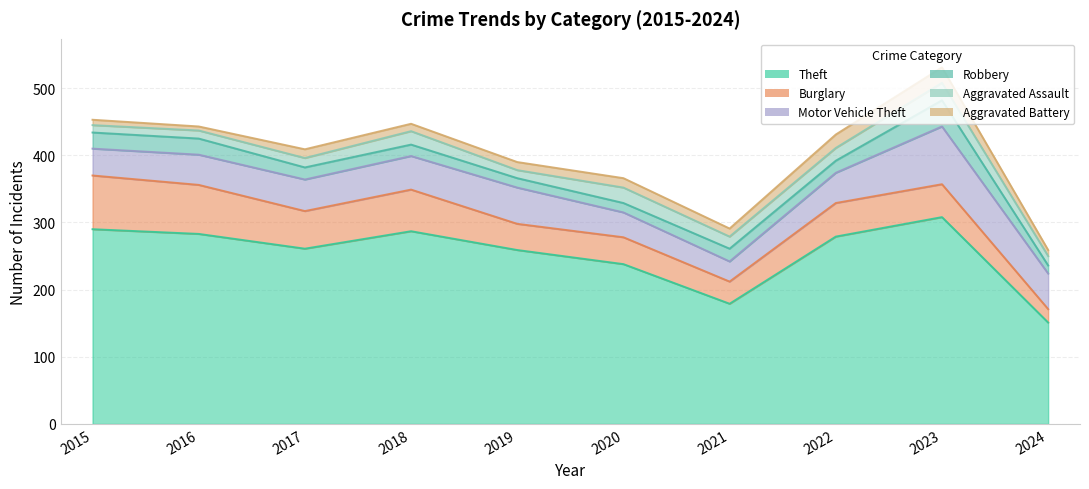

At which category does Theft reach its first local valley?

2017